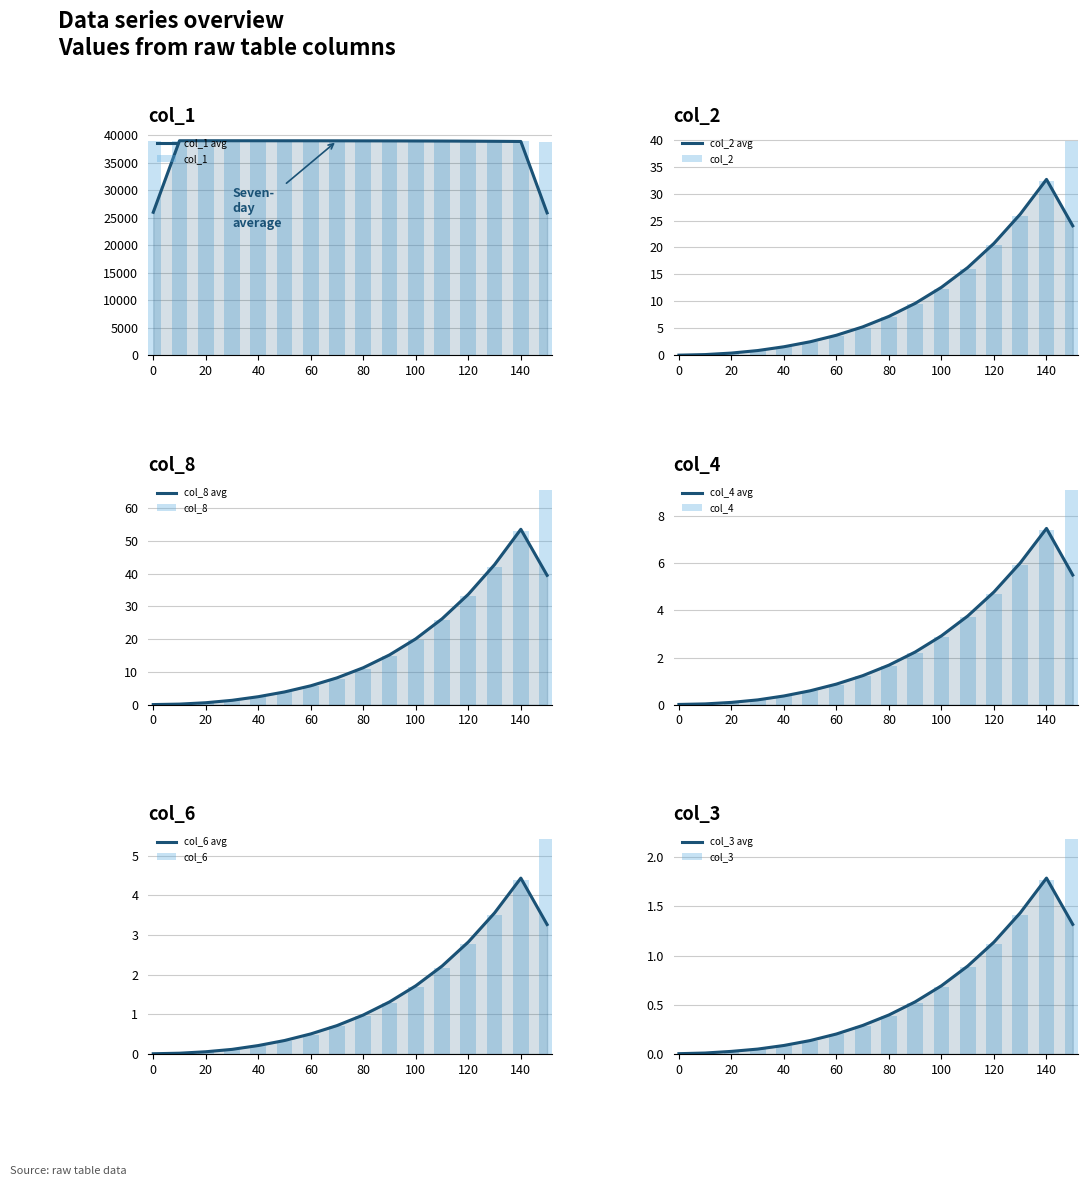

The col_1 series shows 38872.3 at 140. True or false?

True